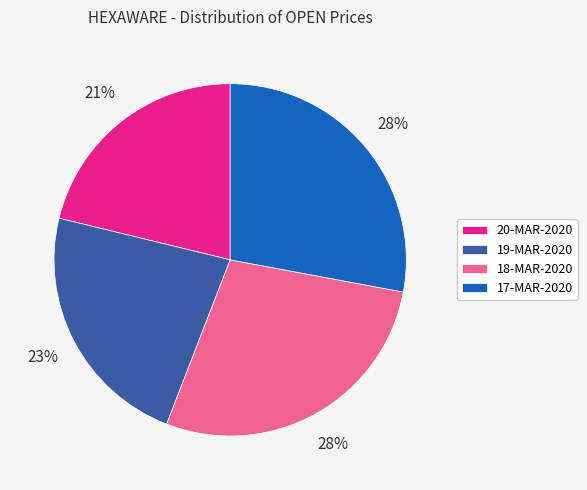

The 20-MAR-2020 slice represents 13% of the pie. True or false?

False